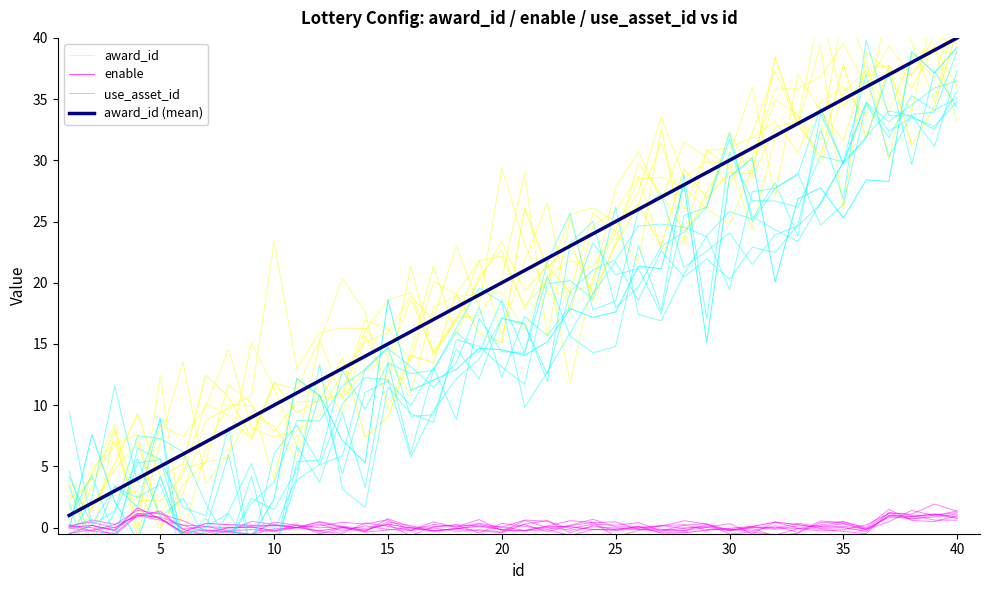

What is the value of the award_id point at the 14th from the left?

7.4